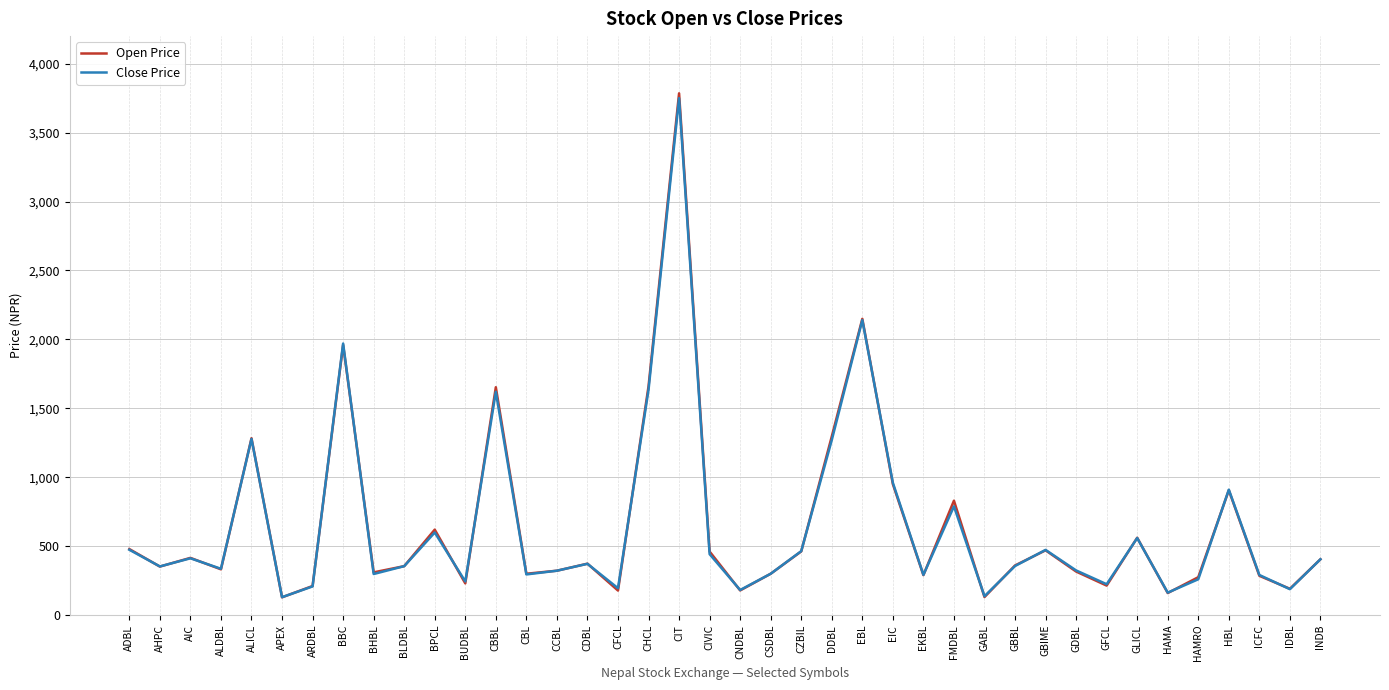

Is it true that Close Price equals 960 at EIC?

True